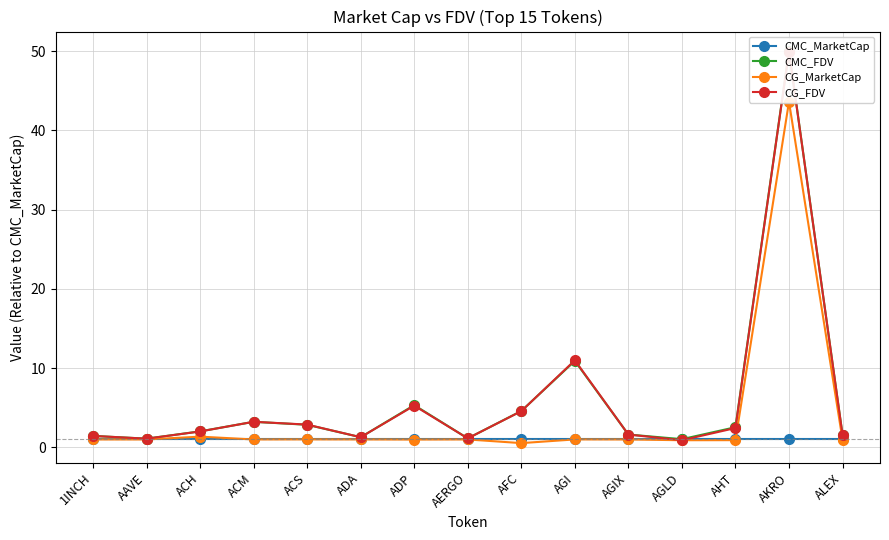

Reading right to left, transcribe all the data shown in this chart.

CMC_MarketCap: 1.0	1.0	1.0	1.0	1.0	1.0	1.0	1.0	1.0	1.0	1.0	1.0	1.0	1.0	1.0
CMC_FDV: 1.6	50.0	2.5	1.0	1.6	10.9	4.6	1.1	5.3	1.3	2.9	3.2	2.0	1.1	1.4
CG_MarketCap: 1.0	43.6	0.9	0.9	1.0	1.0	0.5	1.0	1.0	1.0	1.0	1.0	1.4	1.0	1.0
CG_FDV: 1.6	49.9	2.4	0.9	1.6	11.0	4.6	1.1	5.3	1.3	2.9	3.2	2.0	1.1	1.4